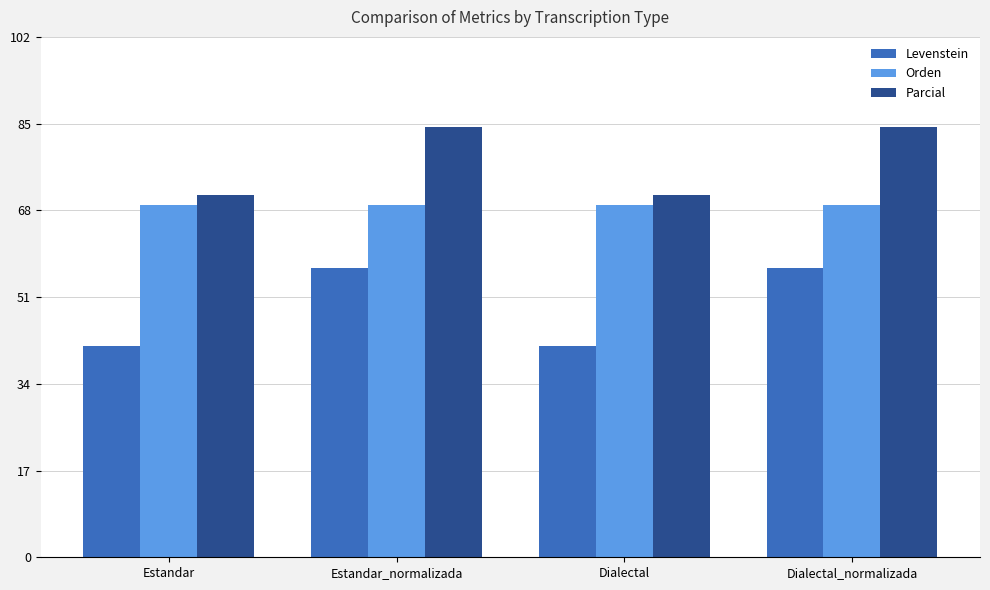

At how many categories does at least one series exceed 45?

4